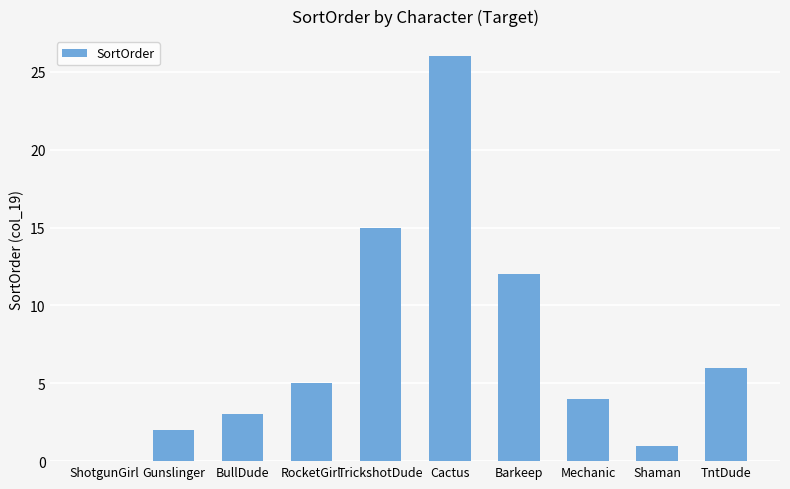

The chart shows a value of 1 at Shaman. True or false?

True